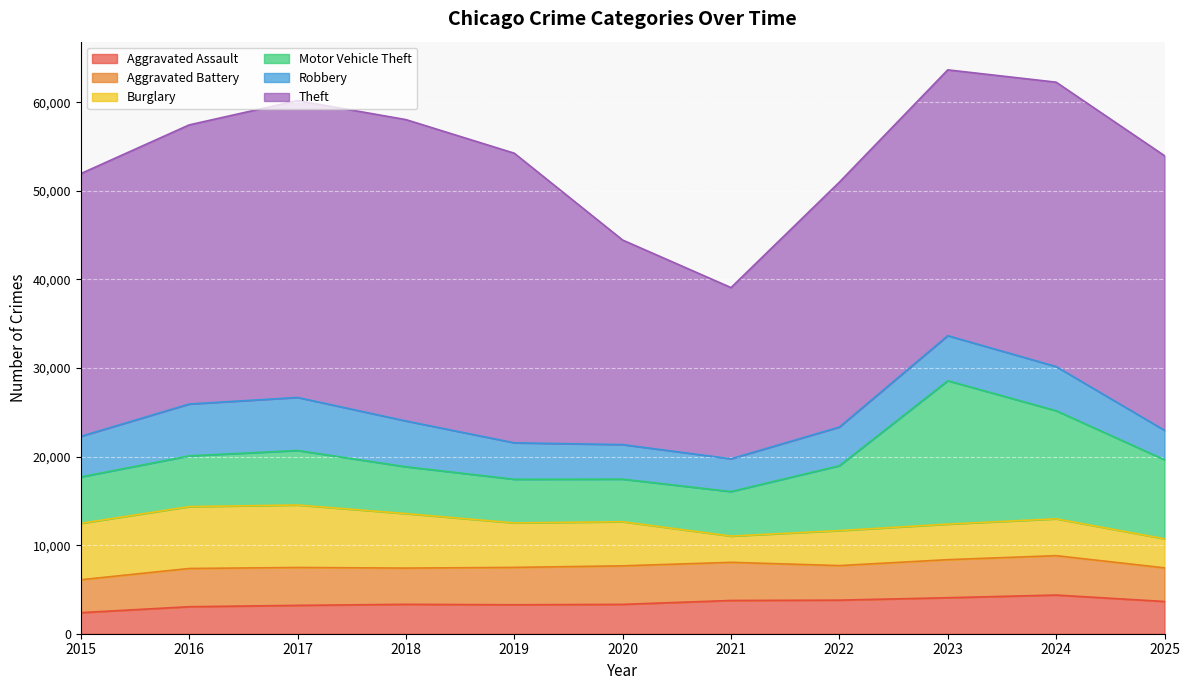

Where is the first local maximum for Burglary?

2017